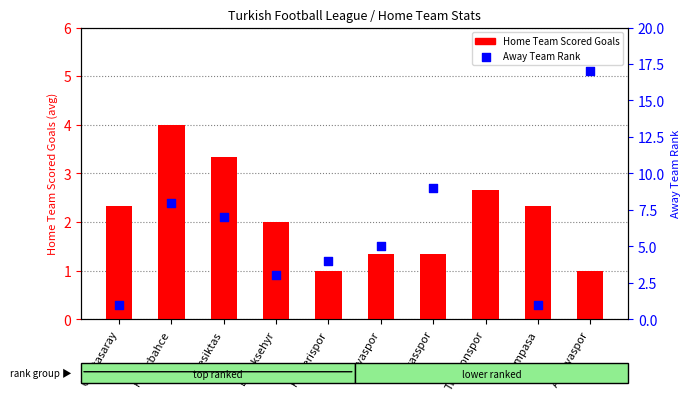

Which series has the widest spread of Y values?

Away Team Rank